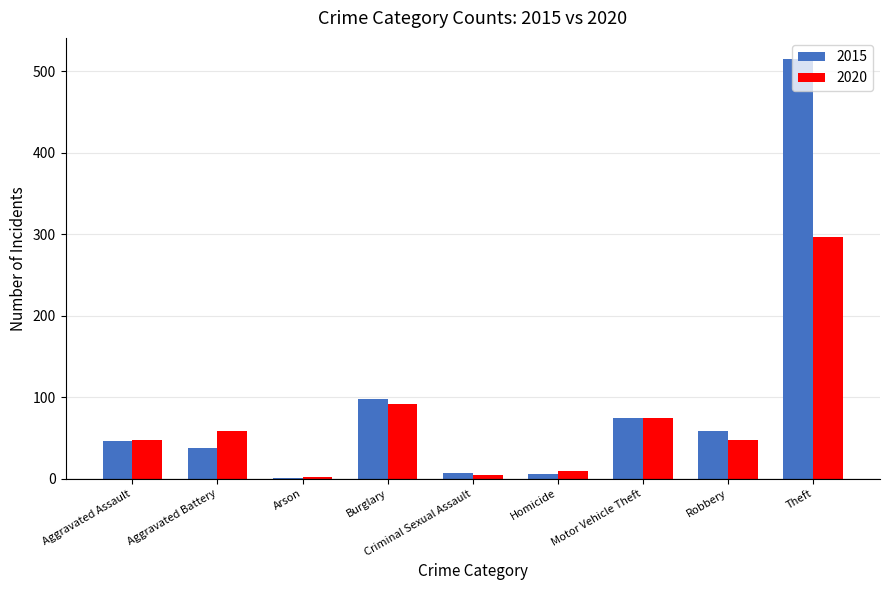

Which series has the largest total across all categories?

2015